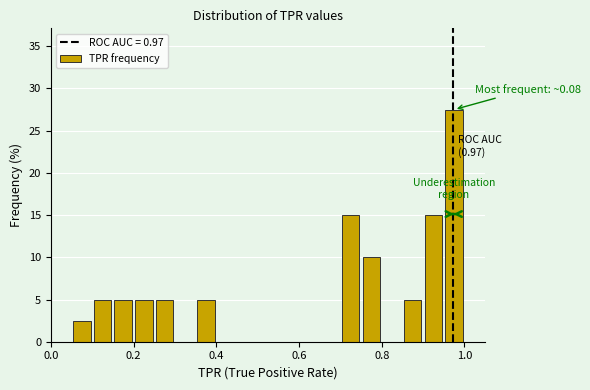

Around what value on the x-axis is the tallest bar? Give the approximate position of its centre, as read against the axis.

0.98